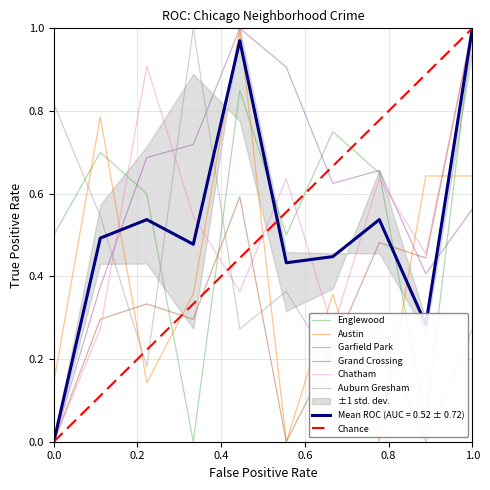

How many intersections are there between Auburn Gresham and Englewood?

3